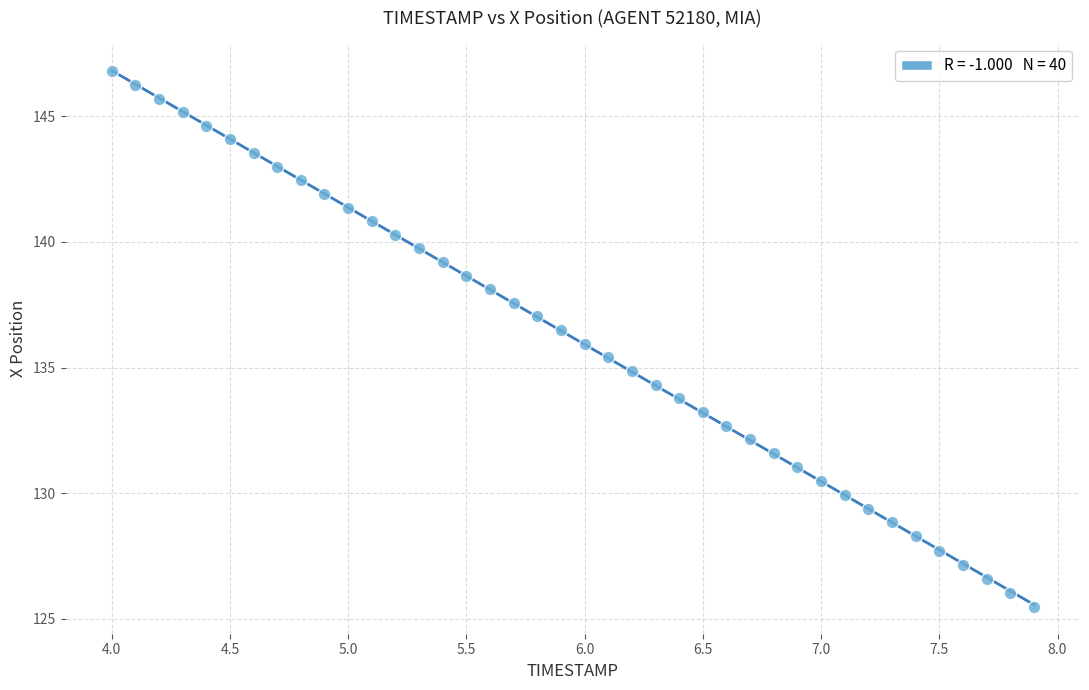

What is the range of X values (max minus min)?

3.9